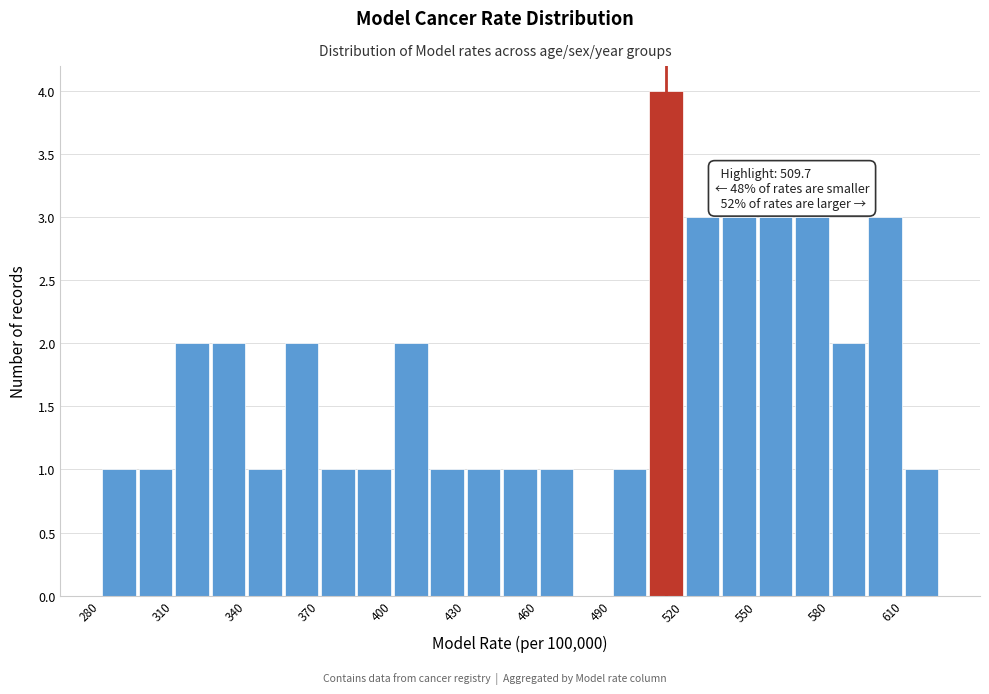

Read against the x-axis, roughly where is the centre of the tallest bar?

515